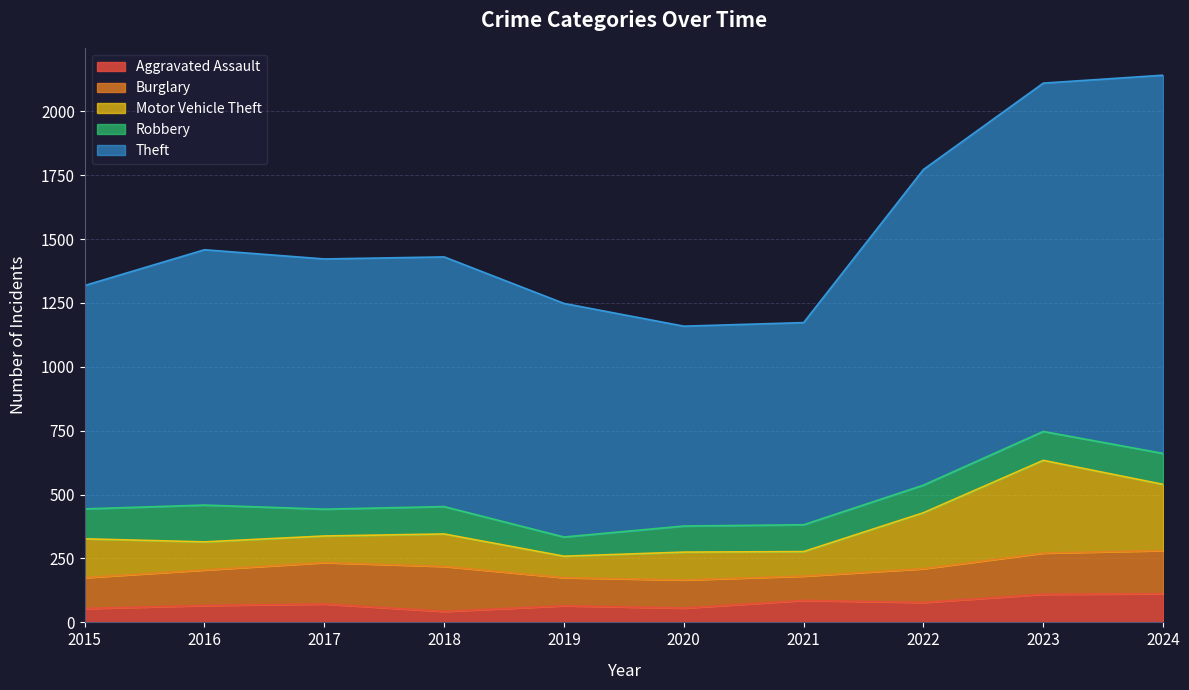

The Theft series shows 325 at 2021. True or false?

False